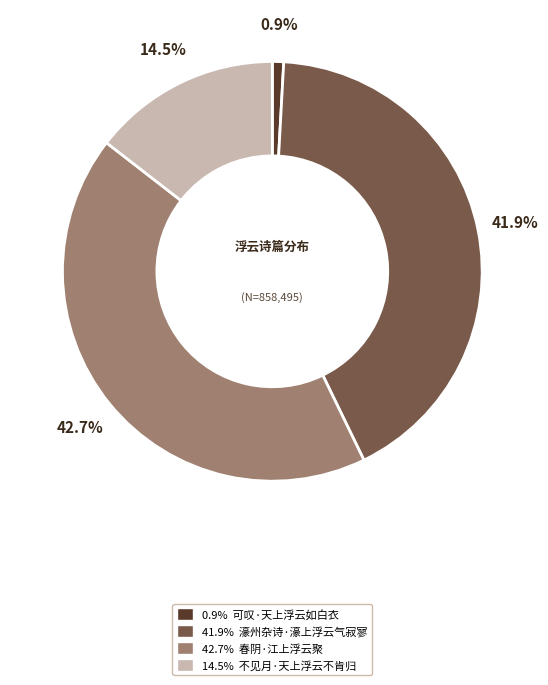

Is there a majority slice in this chart?

No